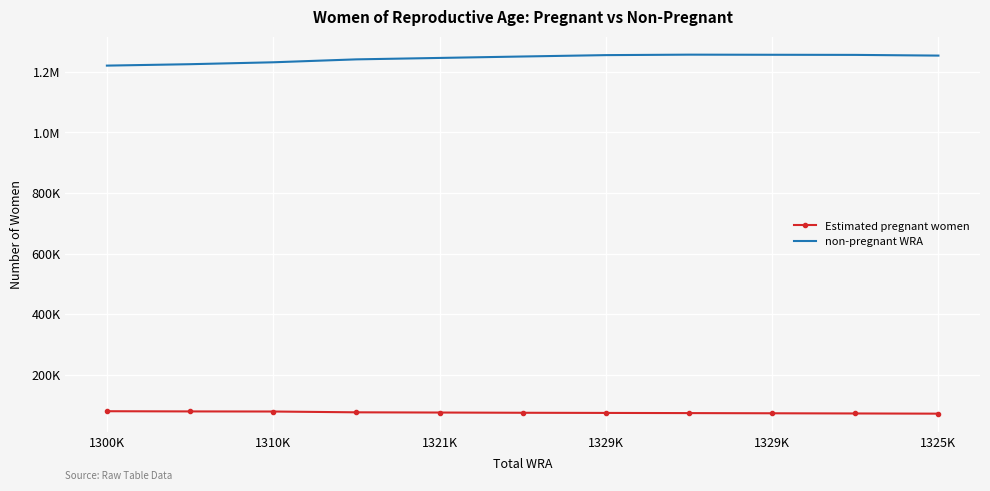

What are all the series names shown in the legend?

Estimated pregnant women, non-pregnant WRA